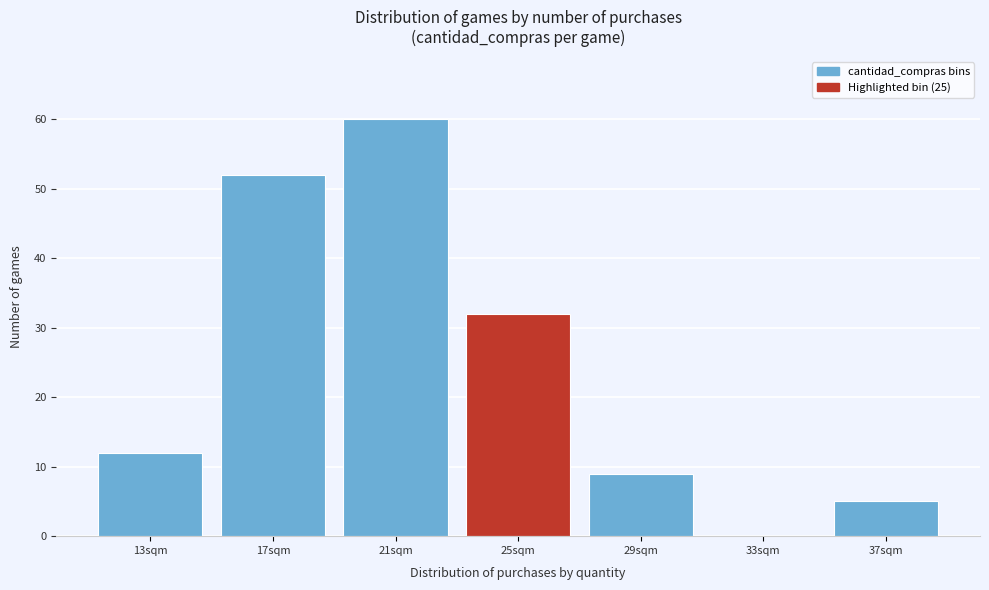

Reading right to left, extract all data points from this chart.

37sqm=5	33sqm=0	29sqm=9	25sqm=32	21sqm=60	17sqm=52	13sqm=12